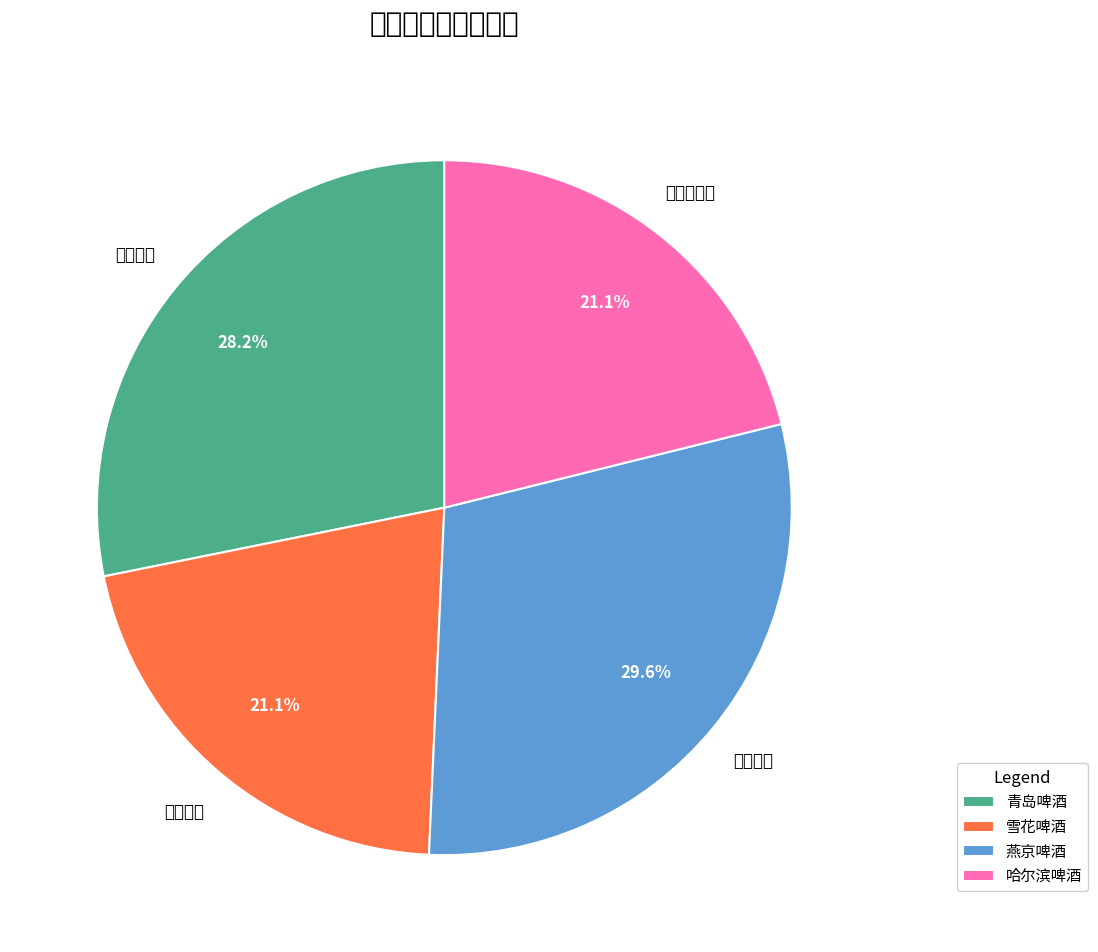

Is it true that 青岛啤酒 is 16% of the pie?

False